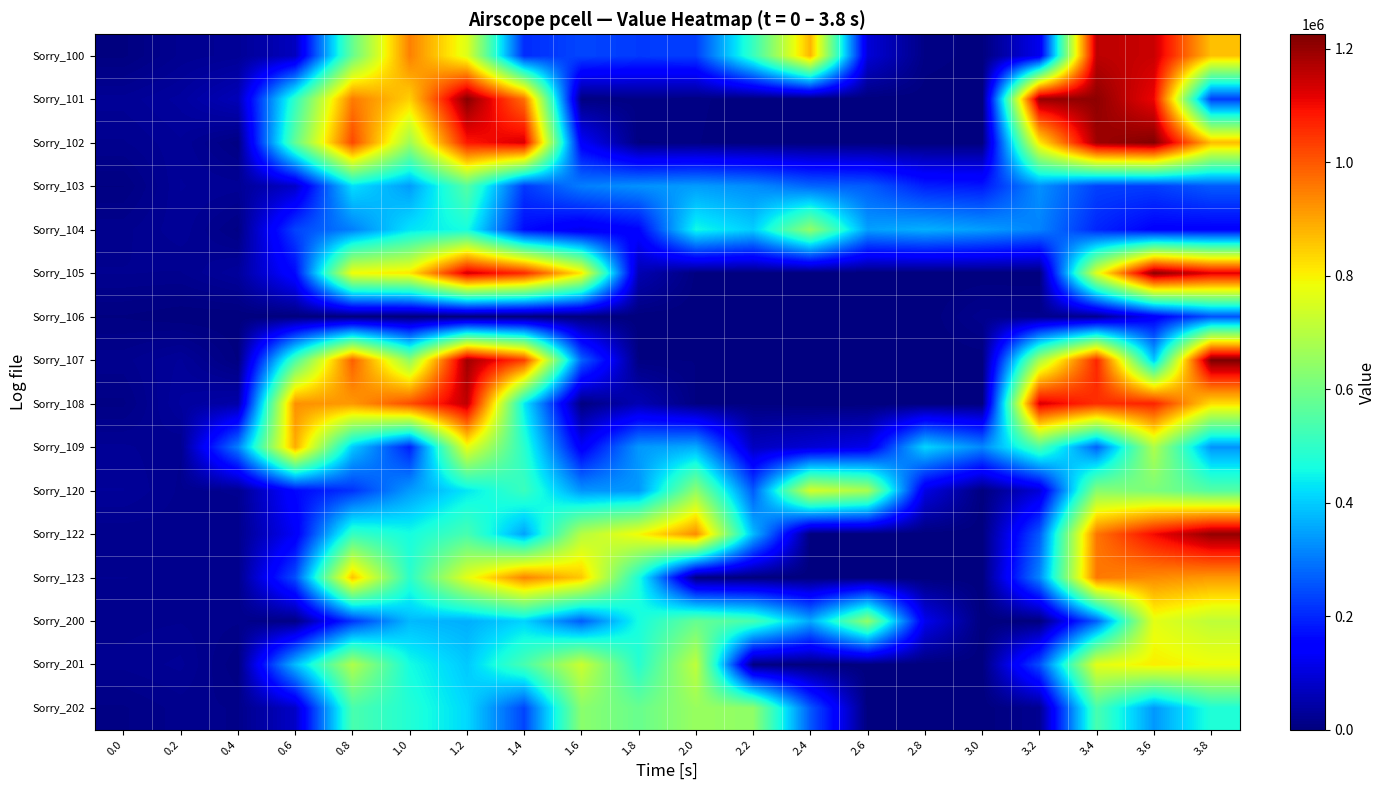

Reading left to right, transcribe all the data shown in this chart.

Sorry_100: 0.0=3530	0.2=20420	0.4=26510	0.6=69560	0.8=581060	1.0=947100	1.2=758440	1.4=206530	1.6=238140	1.8=224250	2.0=228070	2.2=511000	2.4=879630	2.6=95180	2.8=8010	3.0=2060	3.2=119790	3.4=1159140	3.6=1145490	3.8=862880
Sorry_101: 0.0=25880	0.2=35480	0.4=62520	0.6=503060	0.8=954860	1.0=843190	1.2=1214860	1.4=968600	1.6=3420	1.8=8070	2.0=6160	2.2=900	2.4=0	2.6=0	2.8=1220	3.0=0	3.2=1198630	3.4=1207980	3.6=1106910	3.8=228600
Sorry_102: 0.0=18560	0.2=27920	0.4=6520	0.6=573870	0.8=1020900	1.0=665740	1.2=1083960	1.4=1128670	1.6=136900	1.8=4520	2.0=5210	2.2=0	2.4=0	2.6=0	2.8=100	3.0=1130	3.2=813760	3.4=1190530	3.6=1221680	3.8=868610
Sorry_103: 0.0=4650	0.2=28990	0.4=26260	0.6=78700	0.8=421660	1.0=342250	1.2=554800	1.4=221450	1.6=305920	1.8=329950	2.0=343020	2.2=324080	2.4=276120	2.6=264950	2.8=190440	3.0=181200	3.2=328970	3.4=232680	3.6=228100	3.8=264180
Sorry_104: 0.0=17540	0.2=27420	0.4=7990	0.6=234780	0.8=308360	1.0=428310	1.2=463950	1.4=165730	1.6=118430	1.8=153600	2.0=455860	2.2=401560	2.4=645070	2.6=346000	2.8=366370	3.0=345030	3.2=311970	3.4=199040	3.6=149810	3.8=148600
Sorry_105: 0.0=19420	0.2=18720	0.4=32950	0.6=162720	0.8=787600	1.0=815450	1.2=1133850	1.4=1059040	1.6=814370	1.8=56240	2.0=3150	2.2=4290	2.4=10	2.6=0	2.8=0	3.0=0	3.2=100	3.4=760190	3.6=1209260	3.8=1120200
Sorry_106: 0.0=4400	0.2=490	0.4=0	0.6=0	0.8=0	1.0=0	1.2=0	1.4=0	1.6=10	1.8=0	2.0=0	2.2=0	2.4=0	2.6=0	2.8=0	3.0=17420	3.2=15690	3.4=20220	3.6=136360	3.8=253030
Sorry_107: 0.0=17230	0.2=29500	0.4=4070	0.6=539160	0.8=990760	1.0=642790	1.2=1189450	1.4=1032730	1.6=273130	1.8=4770	2.0=4660	2.2=1130	2.4=0	2.6=0	2.8=90	3.0=1020	3.2=677740	3.4=1066030	3.6=392580	3.8=1225560
Sorry_108: 0.0=8430	0.2=34400	0.4=45930	0.6=926370	0.8=915700	1.0=1013820	1.2=1155710	1.4=436100	1.6=3230	1.8=57650	2.0=4370	2.2=3170	2.4=10	2.6=0	2.8=1050	3.0=0	3.2=1128840	3.4=1053510	3.6=1070000	3.8=826660
Sorry_109: 0.0=25080	0.2=19630	0.4=308060	0.6=890140	0.8=397580	1.0=191110	1.2=774890	1.4=489670	1.6=133370	1.8=336920	2.0=360920	2.2=70280	2.4=92090	2.6=117120	2.8=411460	3.0=317050	3.2=541780	3.4=270290	3.6=688760	3.8=332640
Sorry_120: 0.0=28940	0.2=18090	0.4=19660	0.6=160320	0.8=214680	1.0=341430	1.2=432540	1.4=514980	1.6=333350	1.8=337460	2.0=641030	2.2=262400	2.4=743930	2.6=679970	2.8=108730	3.0=1270	3.2=95350	3.4=630100	3.6=614220	3.8=553080
Sorry_122: 0.0=15930	0.2=16570	0.4=16220	0.6=132970	0.8=508330	1.0=462520	1.2=534500	1.4=350000	1.6=699000	1.8=790250	2.0=932470	2.2=378980	2.4=90	2.6=980	2.8=0	3.0=1210	3.2=262070	3.4=961380	3.6=1100700	3.8=1202350
Sorry_123: 0.0=19210	0.2=18630	0.4=16970	0.6=247880	0.8=861640	1.0=493190	1.2=766530	1.4=942760	1.6=854440	1.8=470510	2.0=5410	2.2=1050	2.4=0	2.6=0	2.8=10	3.0=1250	3.2=315860	3.4=957890	3.6=933860	3.8=915540
Sorry_200: 0.0=17350	0.2=18800	0.4=15060	0.6=8180	0.8=217470	1.0=377900	1.2=364310	1.4=409370	1.6=265670	1.8=463130	2.0=579950	2.2=535940	2.4=357980	2.6=644960	2.8=119990	3.0=20	3.2=100	3.4=269540	3.6=767230	3.8=711260
Sorry_201: 0.0=20570	0.2=25380	0.4=5060	0.6=380910	0.8=690730	1.0=459910	1.2=396520	1.4=534120	1.6=731290	1.8=486000	2.0=712740	2.2=5570	2.4=1370	2.6=1060	2.8=0	3.0=1170	3.2=248410	3.4=767310	3.6=805620	3.8=786060
Sorry_202: 0.0=8770	0.2=16410	0.4=13840	0.6=78150	0.8=537650	1.0=479990	1.2=414830	1.4=237170	1.6=635300	1.8=584060	2.0=655550	2.2=641980	2.4=260580	2.6=10	2.8=0	3.0=100	3.2=20500	3.4=537050	3.6=337950	3.8=477230